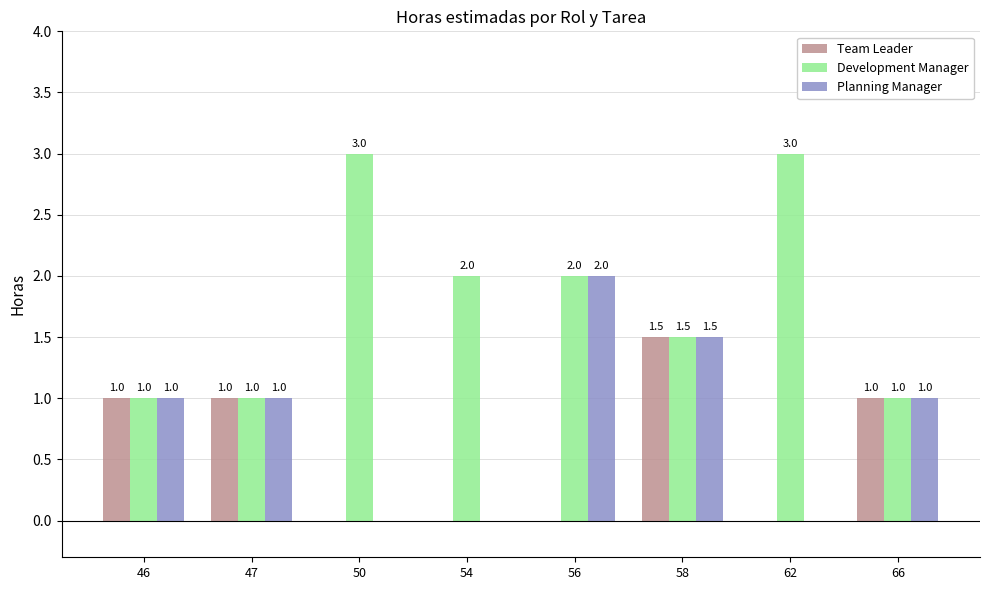

What is the sum of all Team Leader values?

4.5